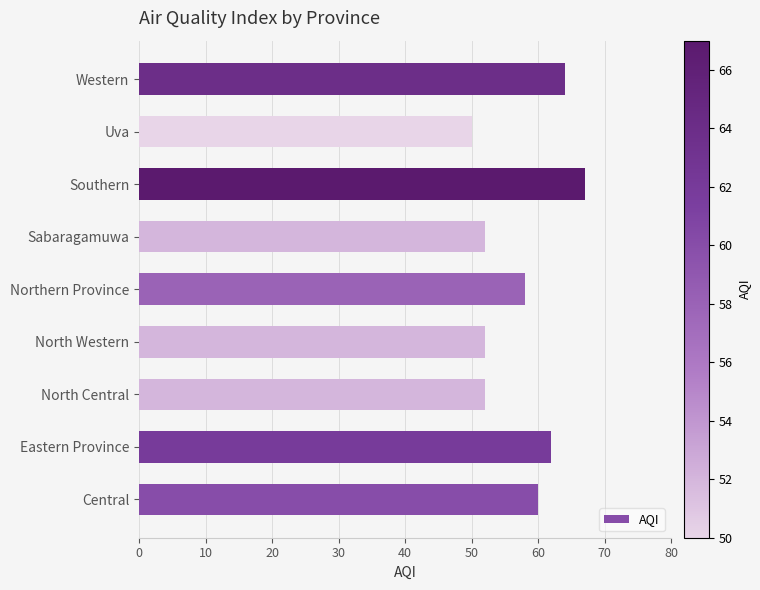

What is the difference between the maximum and second lowest values?

15